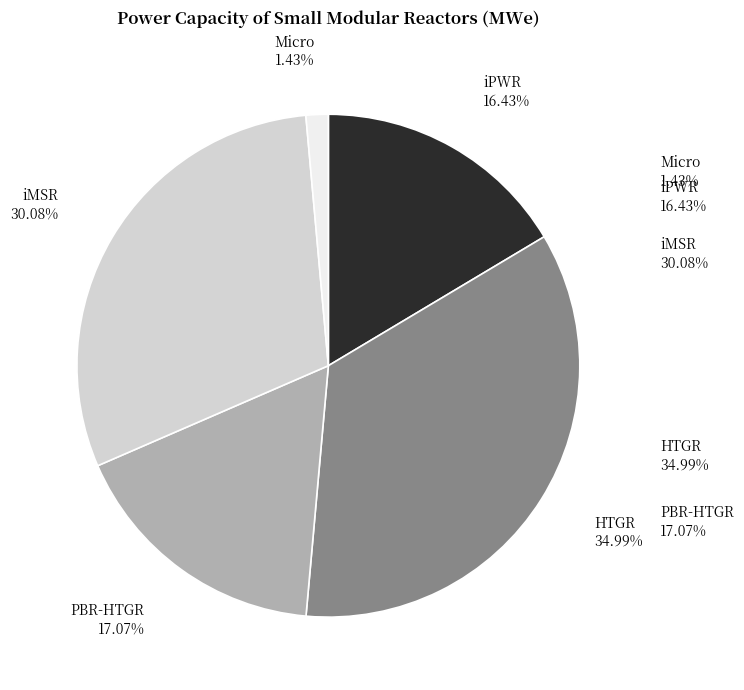

To the nearest percent, what is the combined percentage of HTGR and Micro?

36%